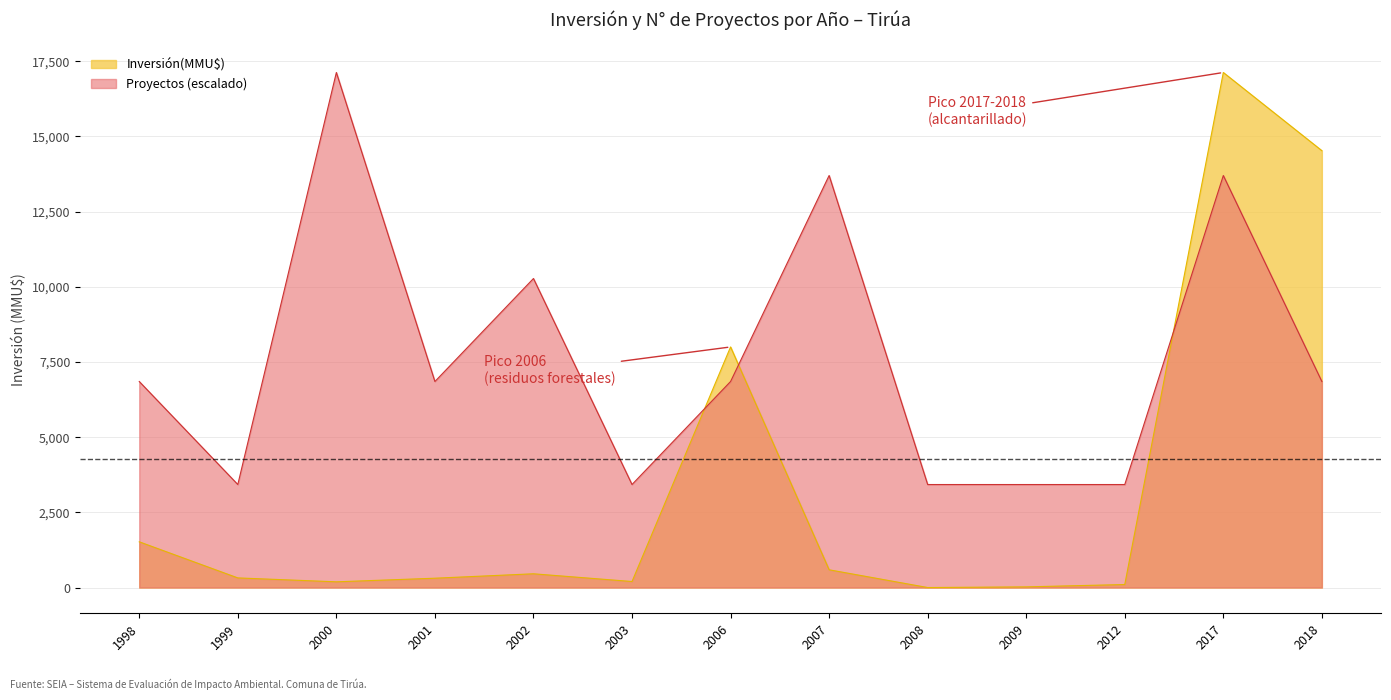

What is the maximum value shown in the chart?

17126.0